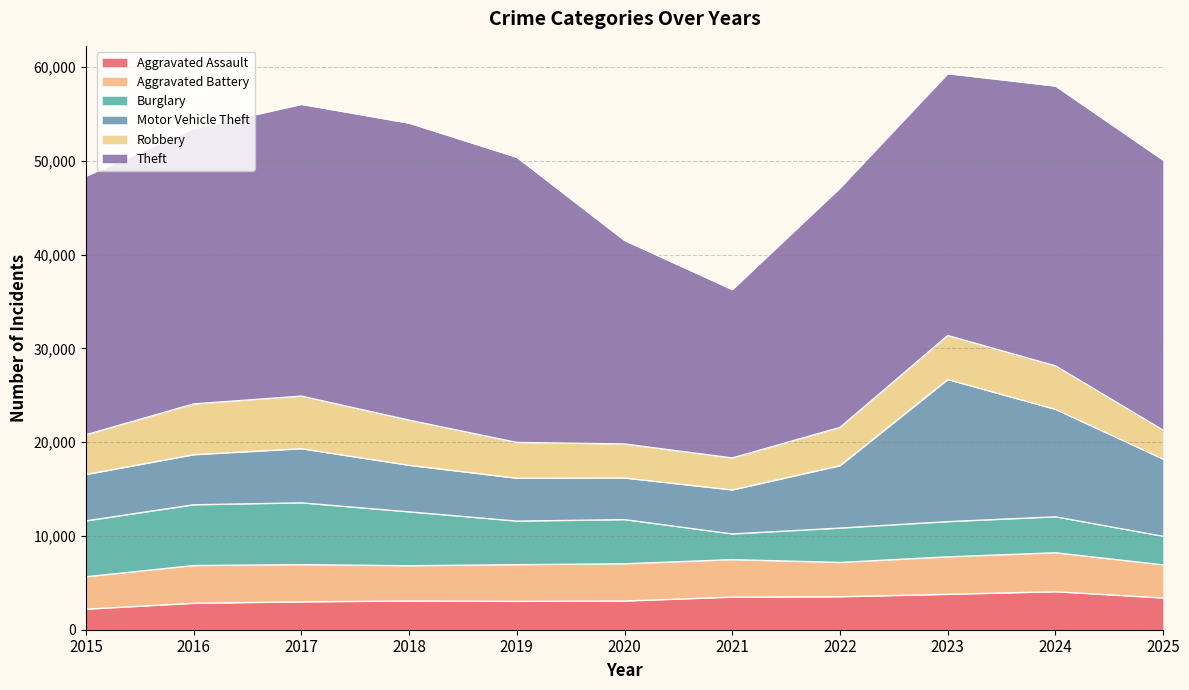

The Aggravated Battery series shows 3658 at 2022. True or false?

True